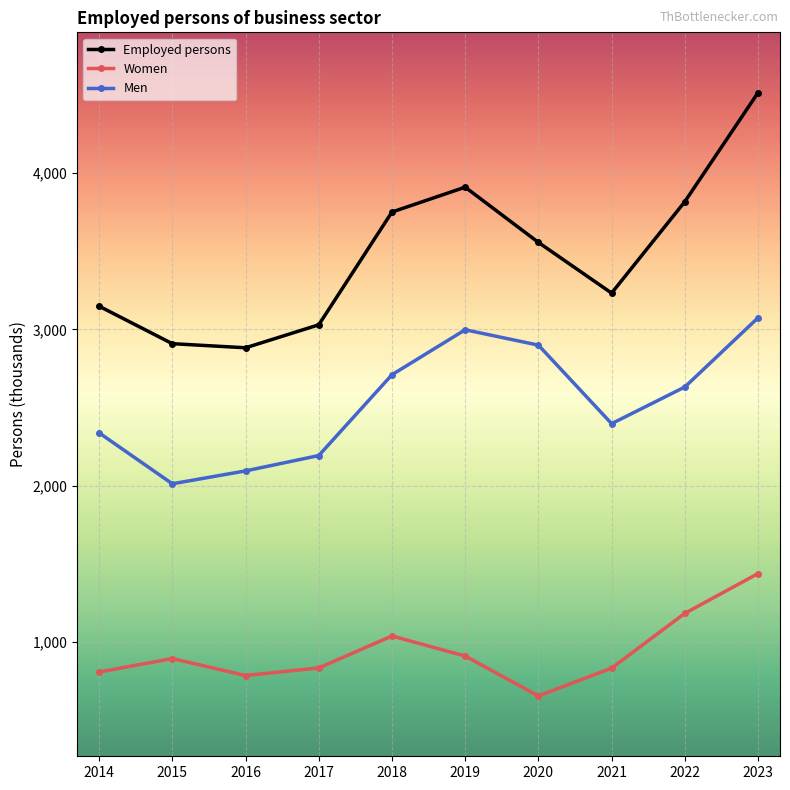

What is the highest value of the Women series?

1439.0